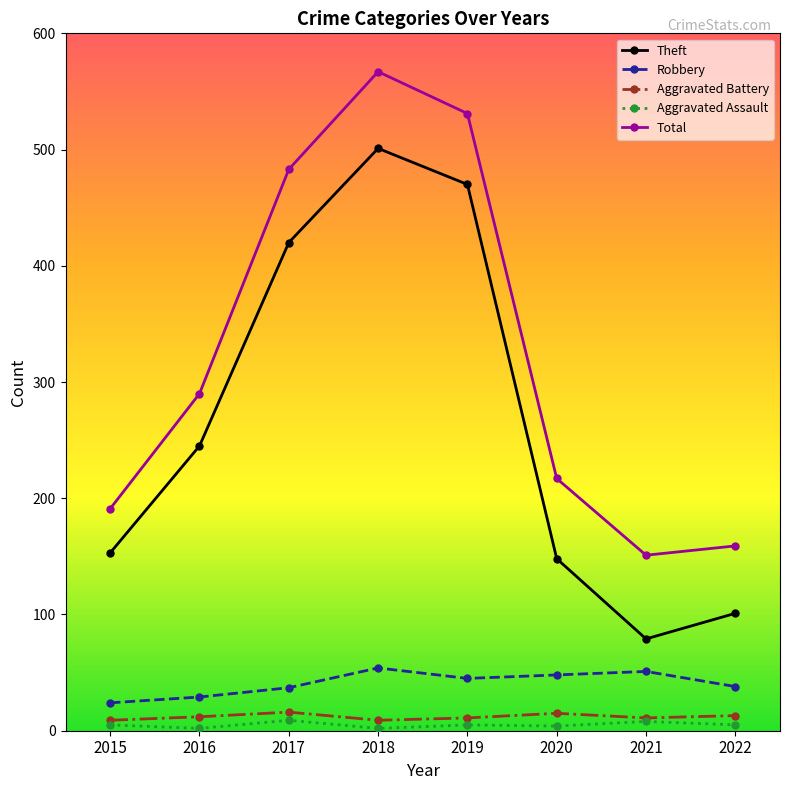

What is the value of the Total point at the 3rd from the left?

483